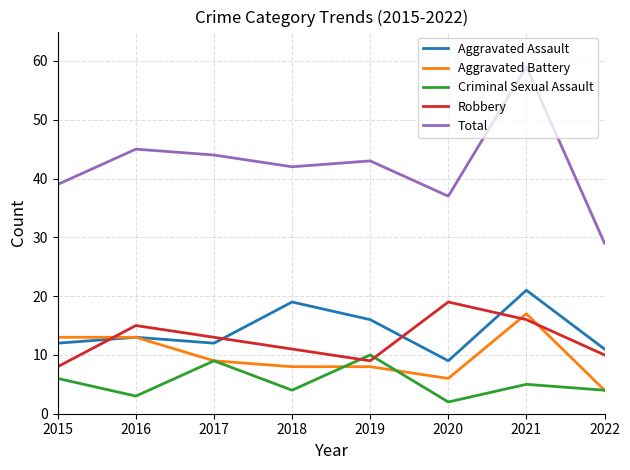

After their last crossing, which series has the higher values: Robbery or Criminal Sexual Assault?

Robbery